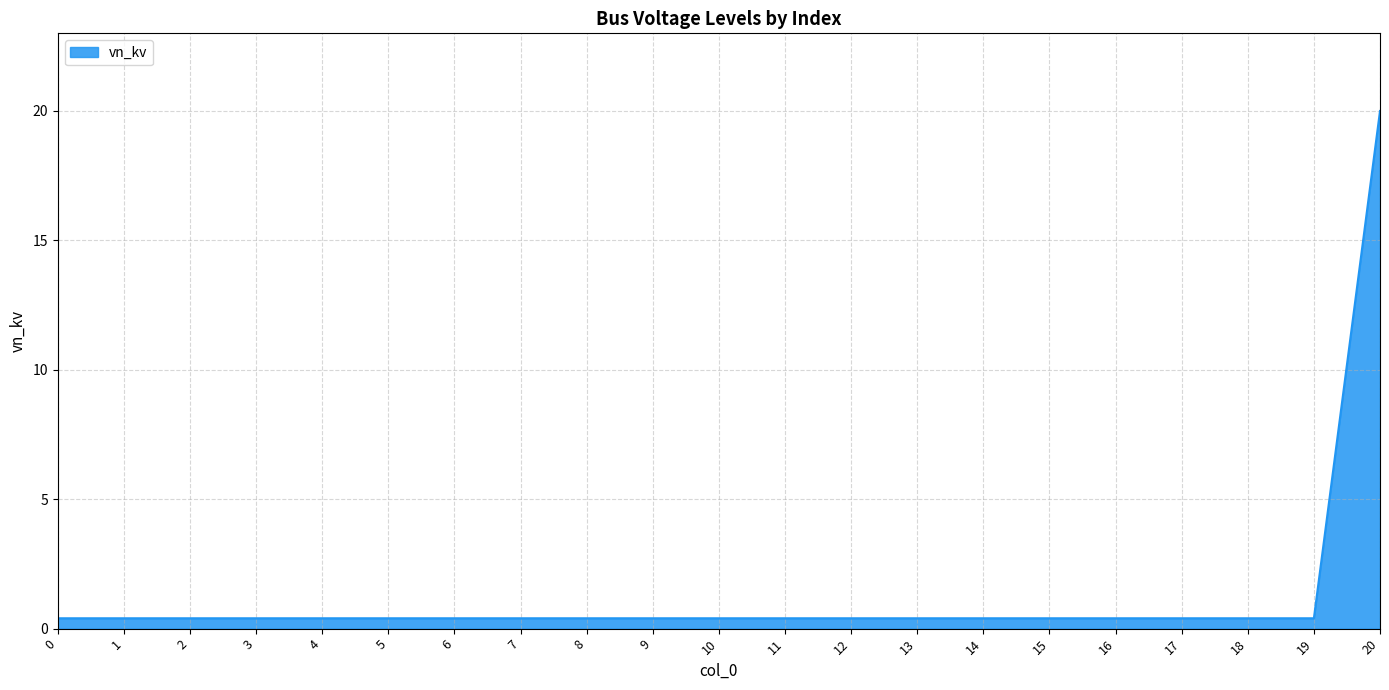

What is the difference between the maximum and minimum values?

19.6